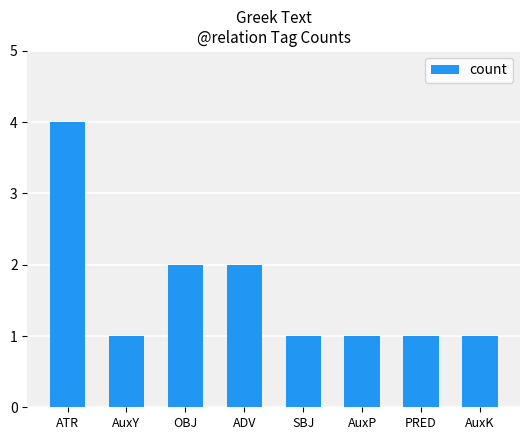

Count the values in the range 1 to 2.

7